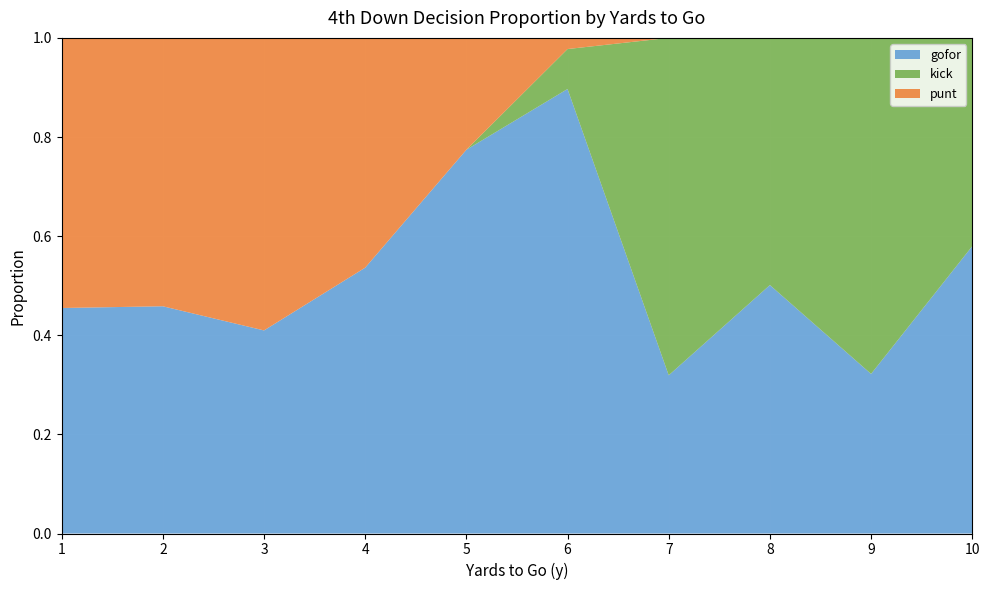

True or false: gofor has a value of 0.6 at 2.

False